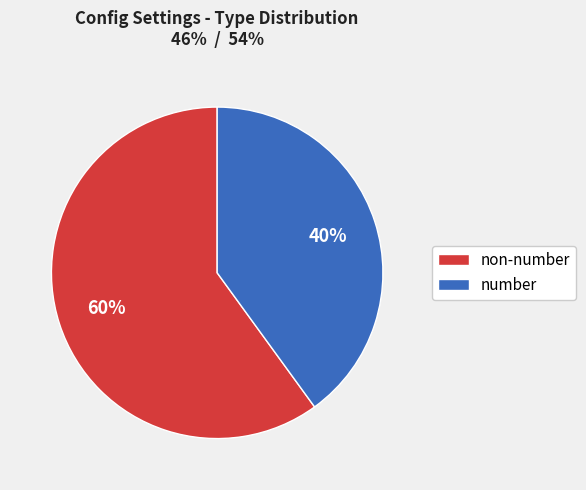

Combined, do number and non-number account for over 50%?

Yes